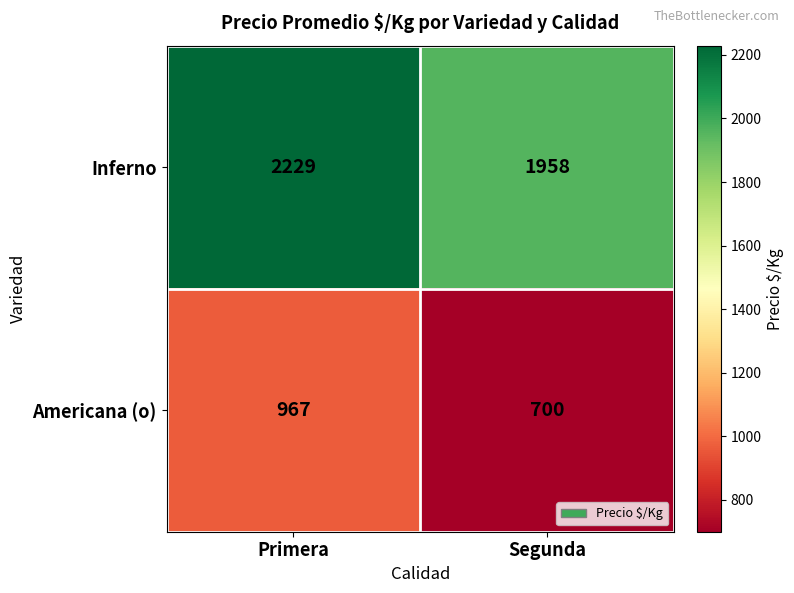

What is the difference between the Inferno values at Segunda and Primera?

271